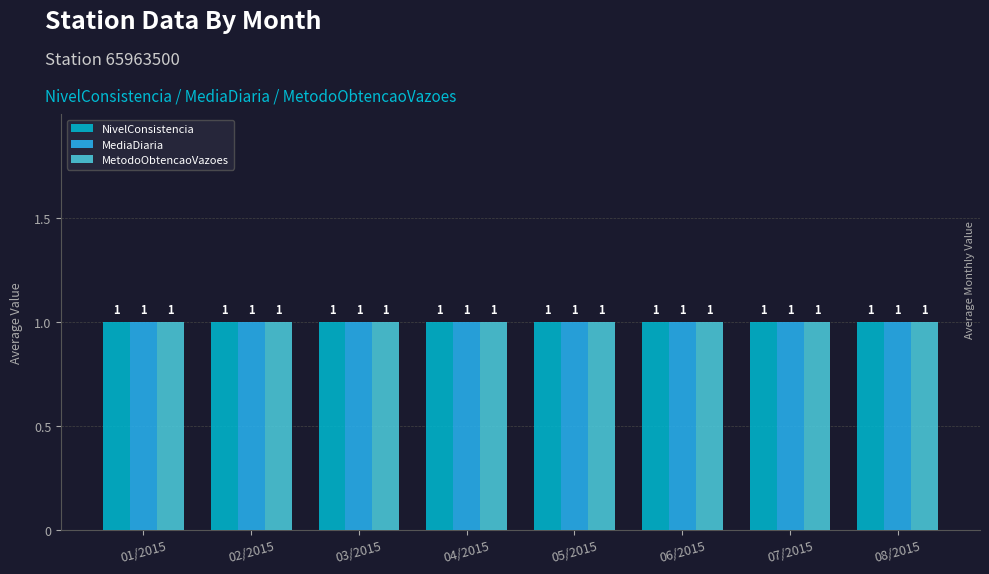

Between 04/2015 and 05/2015, which series saw the biggest shift?

NivelConsistencia